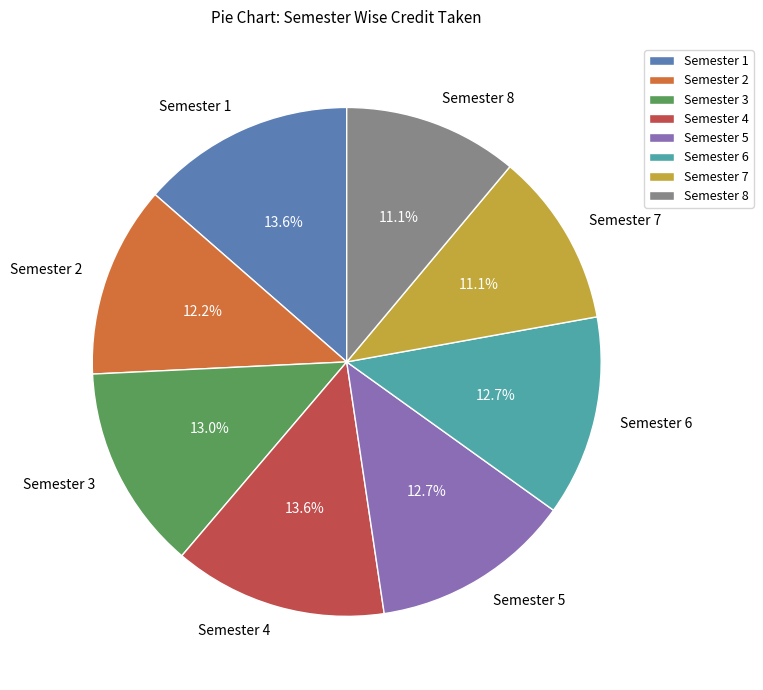

How many slices are in this pie chart?

8